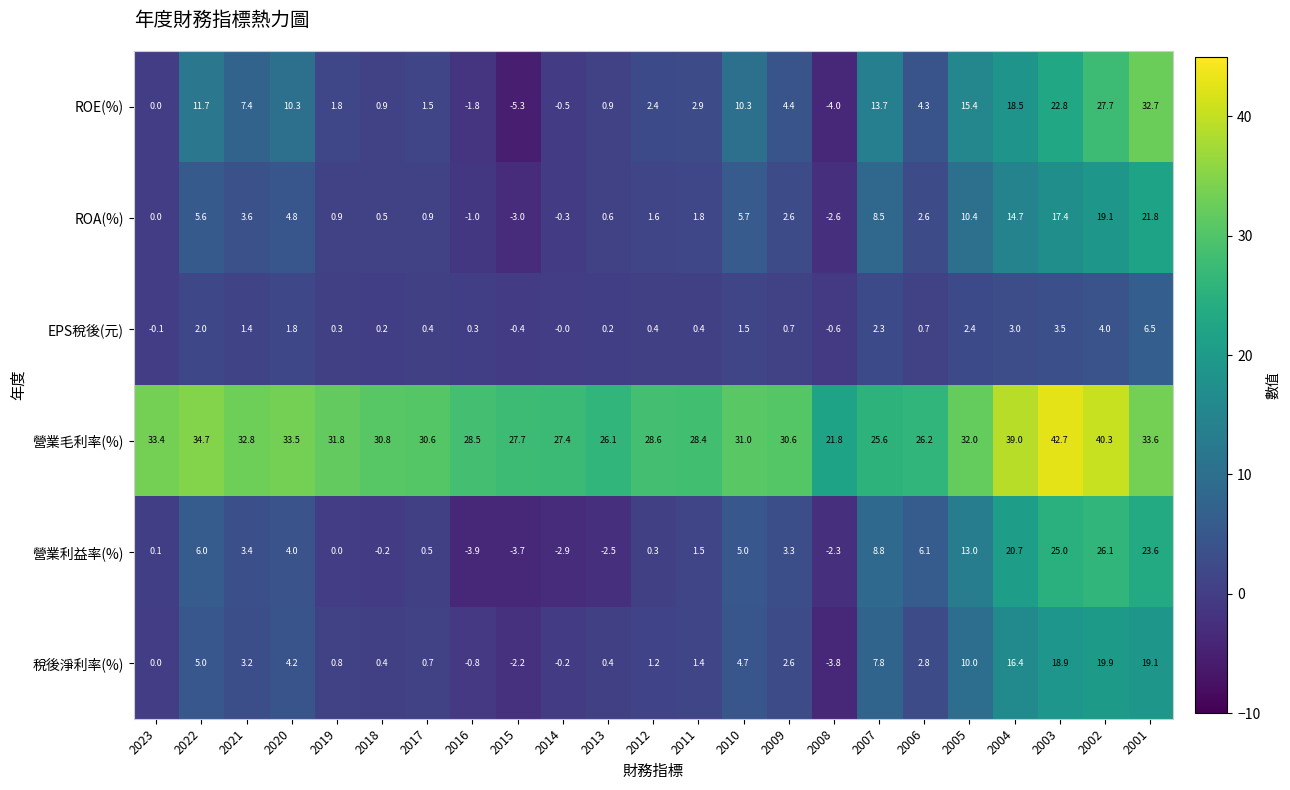

Is the value of 稅後淨利率(%) at 2011 greater than the value of 營業毛利率(%) at 2004?

No